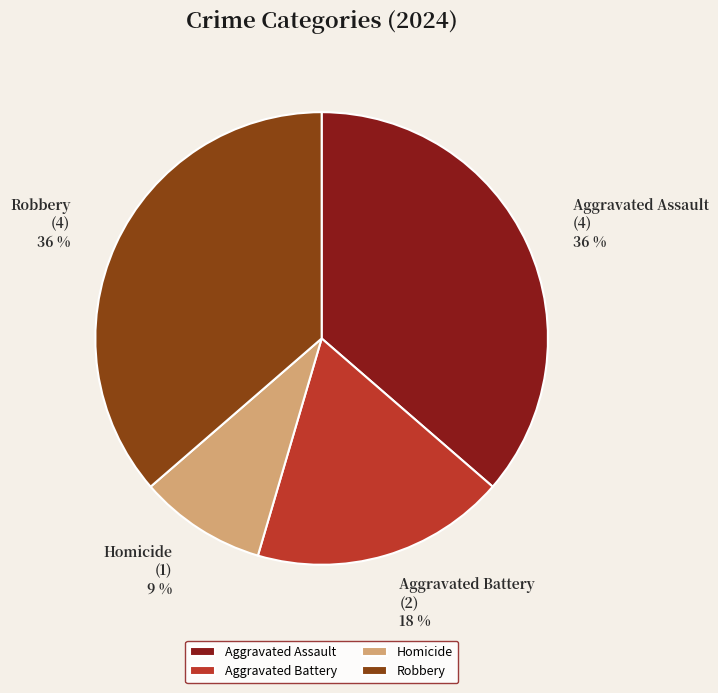

How many slices are in this pie chart?

4